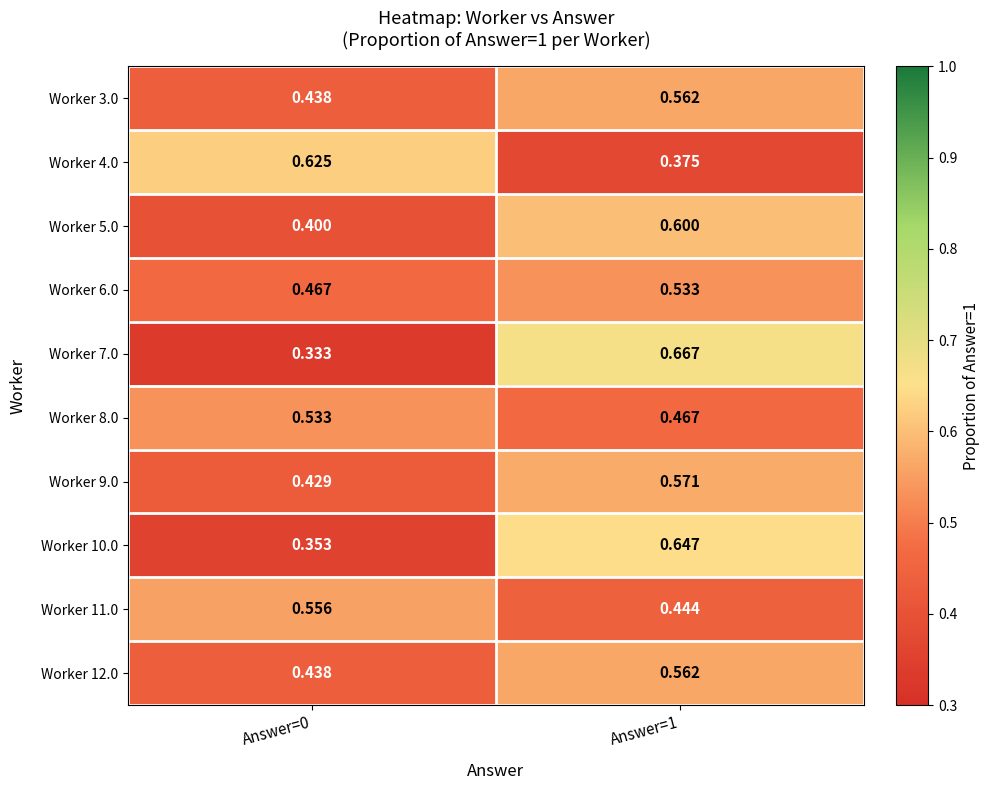

At which category is the sum across all series the highest?

Answer=1